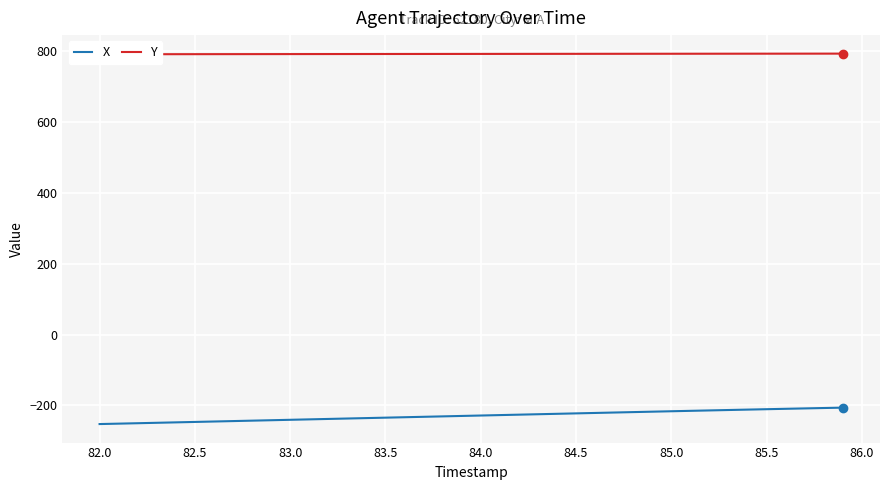

What is the average value of the X series?

-229.3